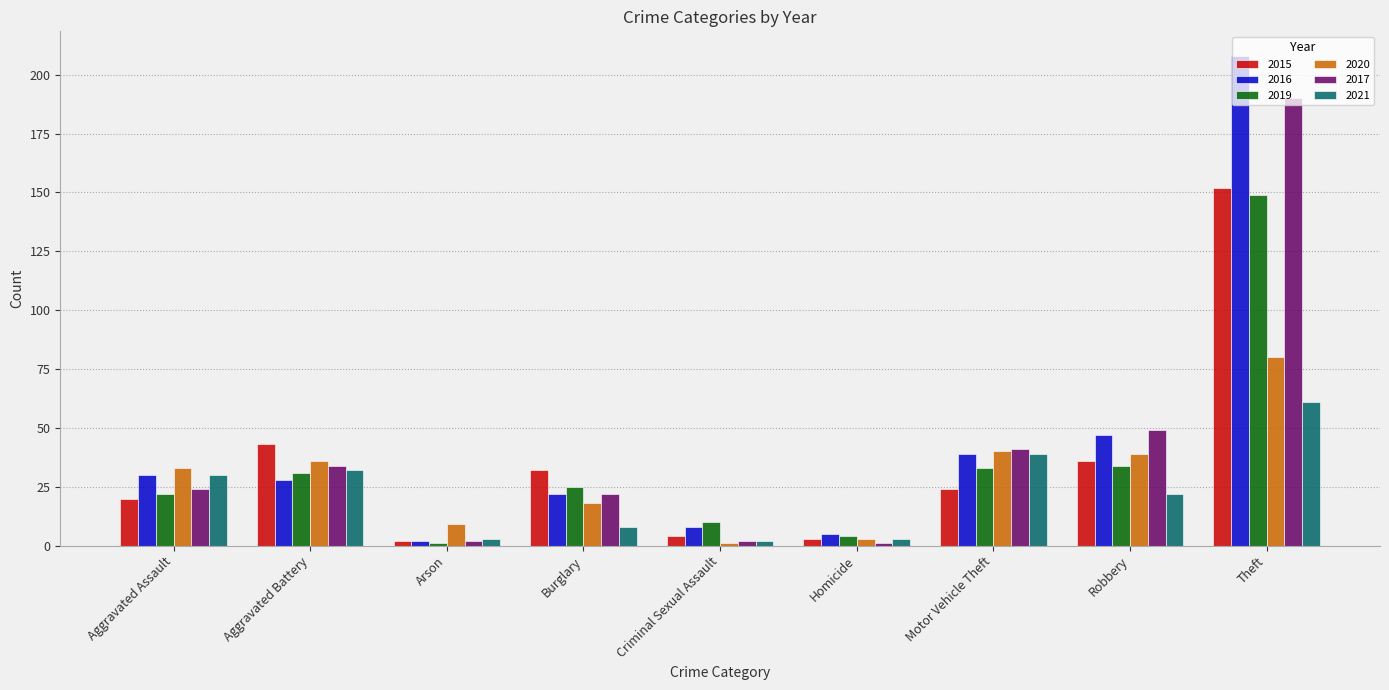

How many data points in 2020 are less than 33?

4